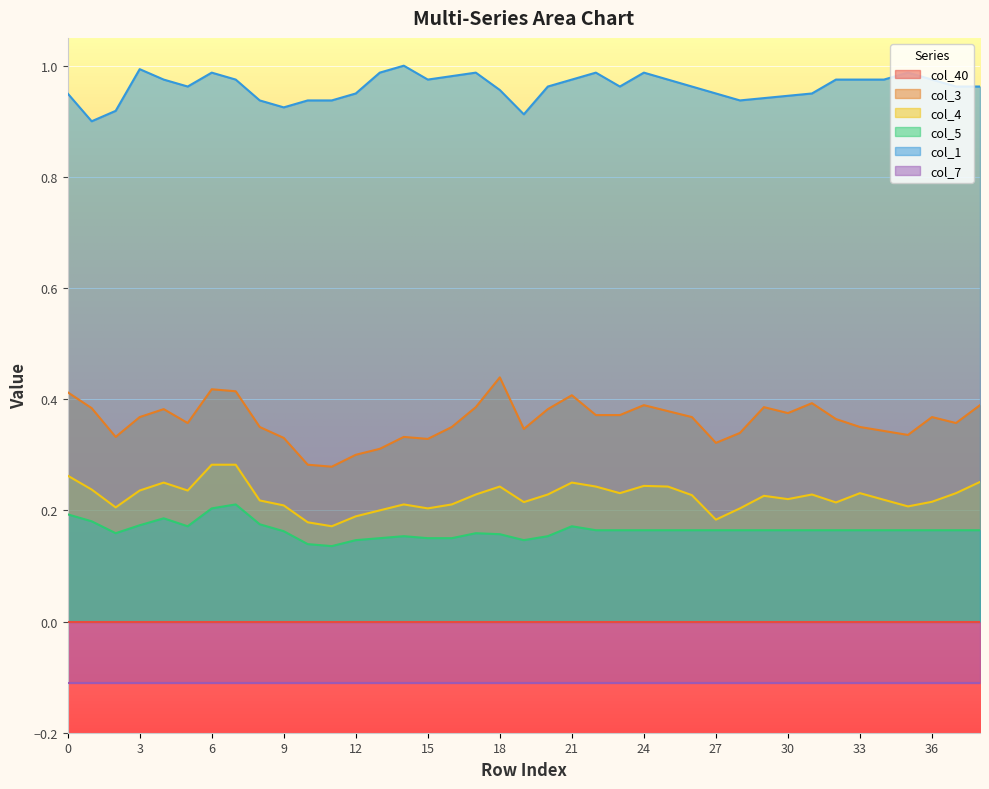

Is the value of col_5 at 35 greater than the value of col_3 at 17?

No